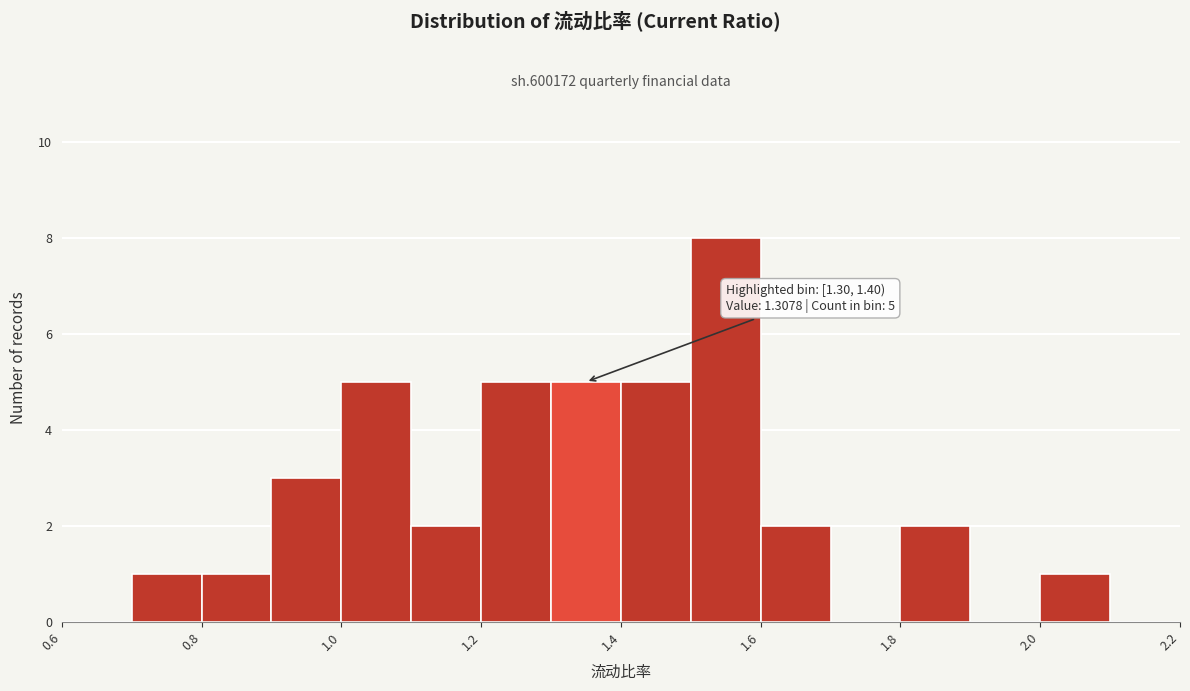

Which range on the x-axis has the tallest bar?

1.5 to 1.6